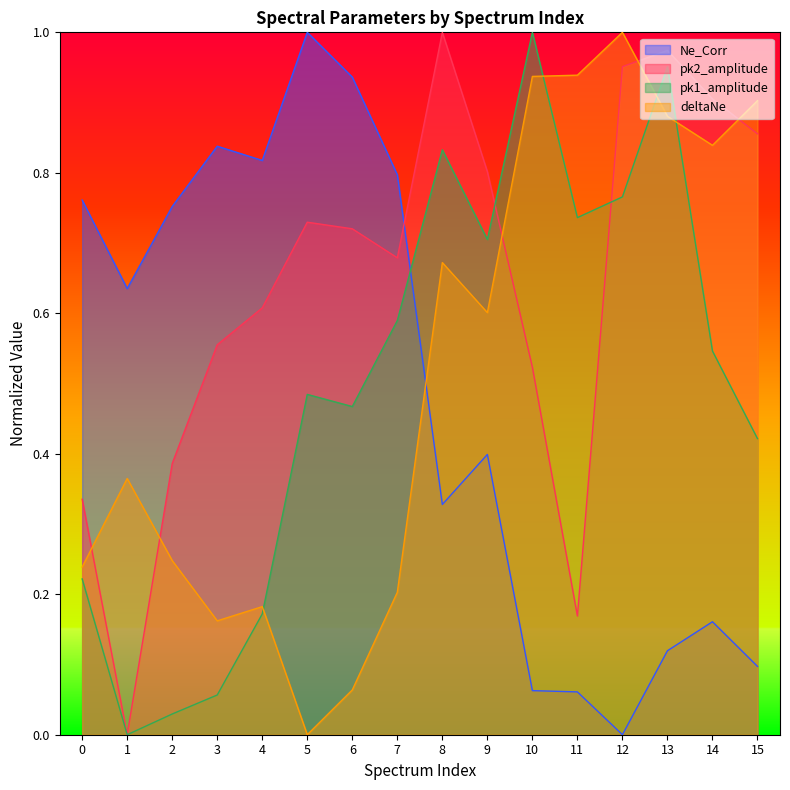

What is the highest value of the pk2_amplitude series?

1.0